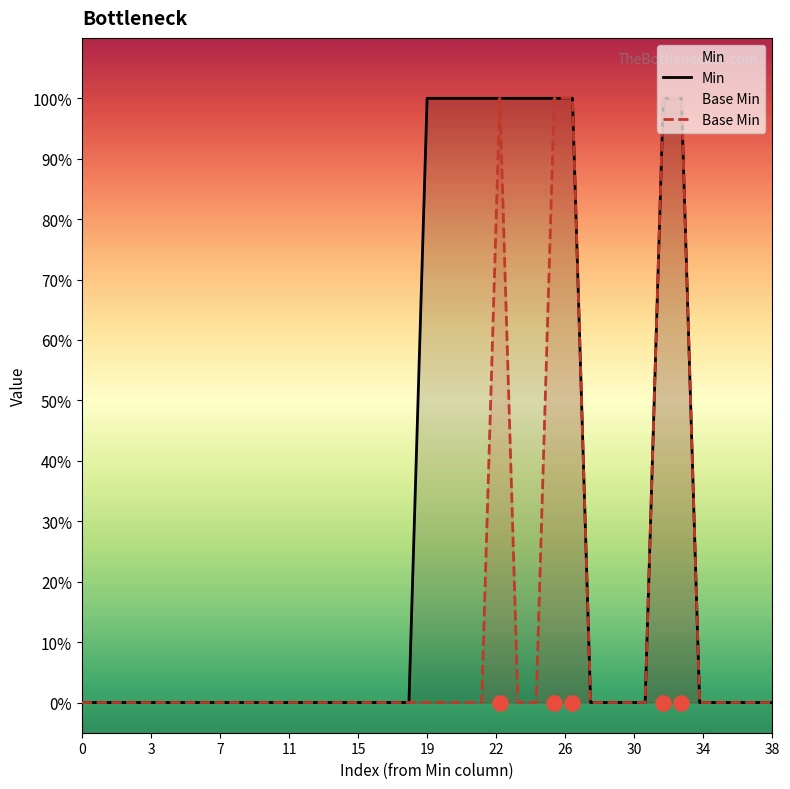

At how many categories does at least one series exceed 0?

11